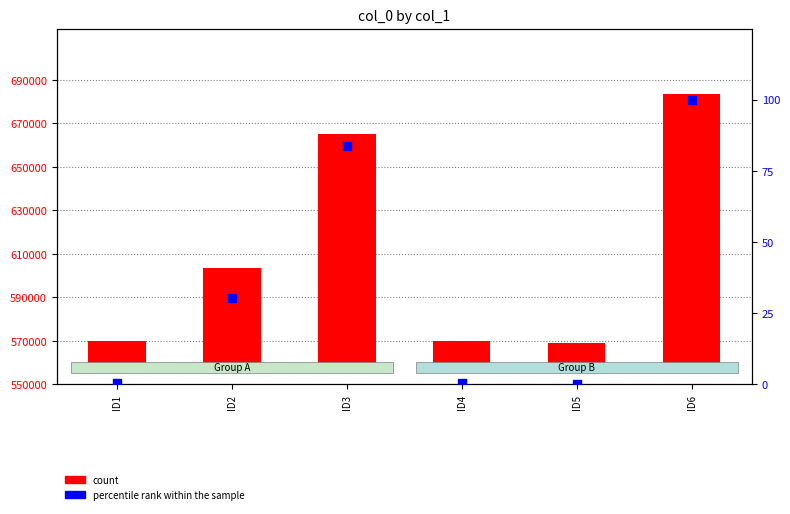

Which series has the largest total across all categories?

col_0 count